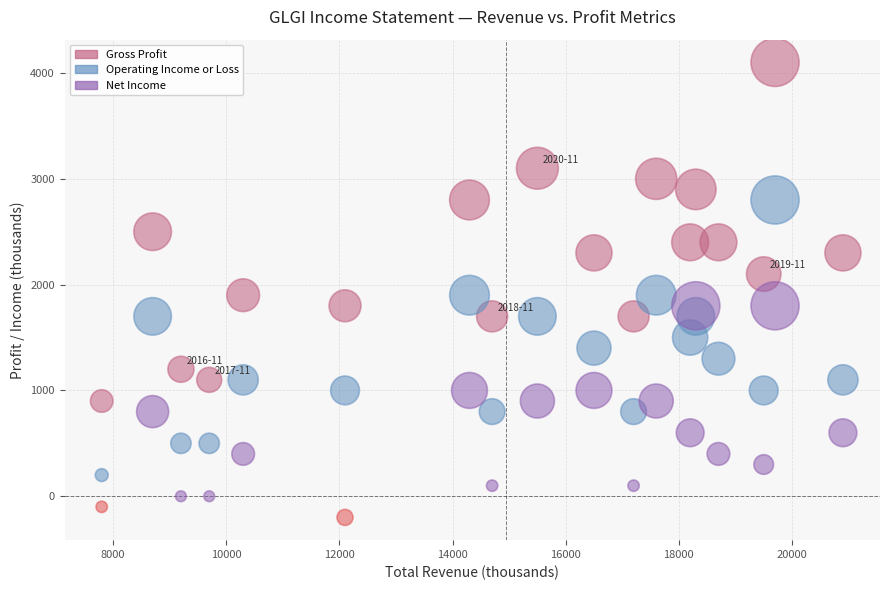

What is the X range (max minus min) for the scatter plot?

13100